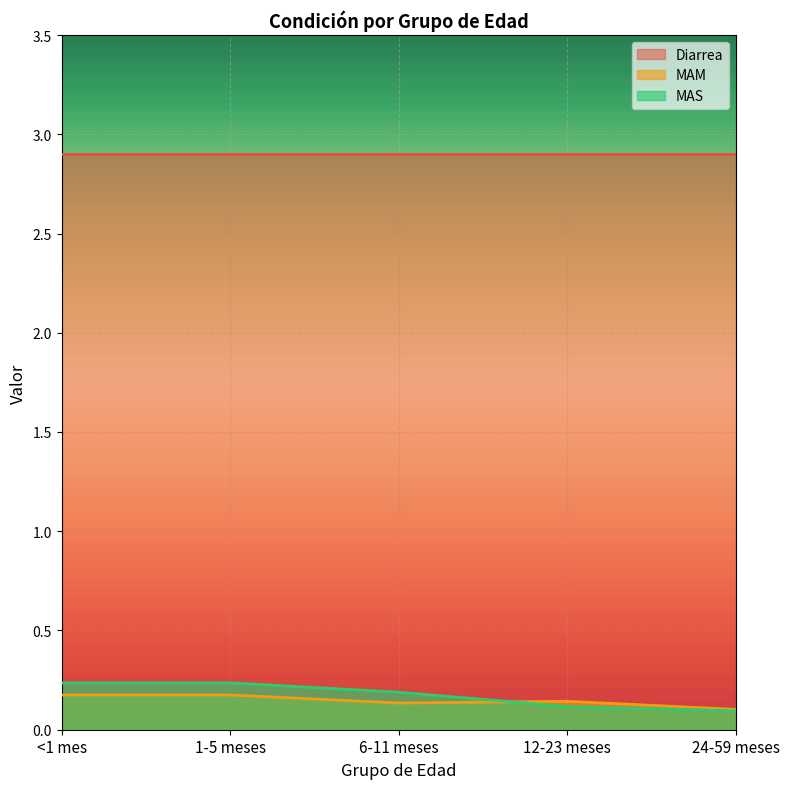

At which category does MAM reach its first local valley?

6-11 meses